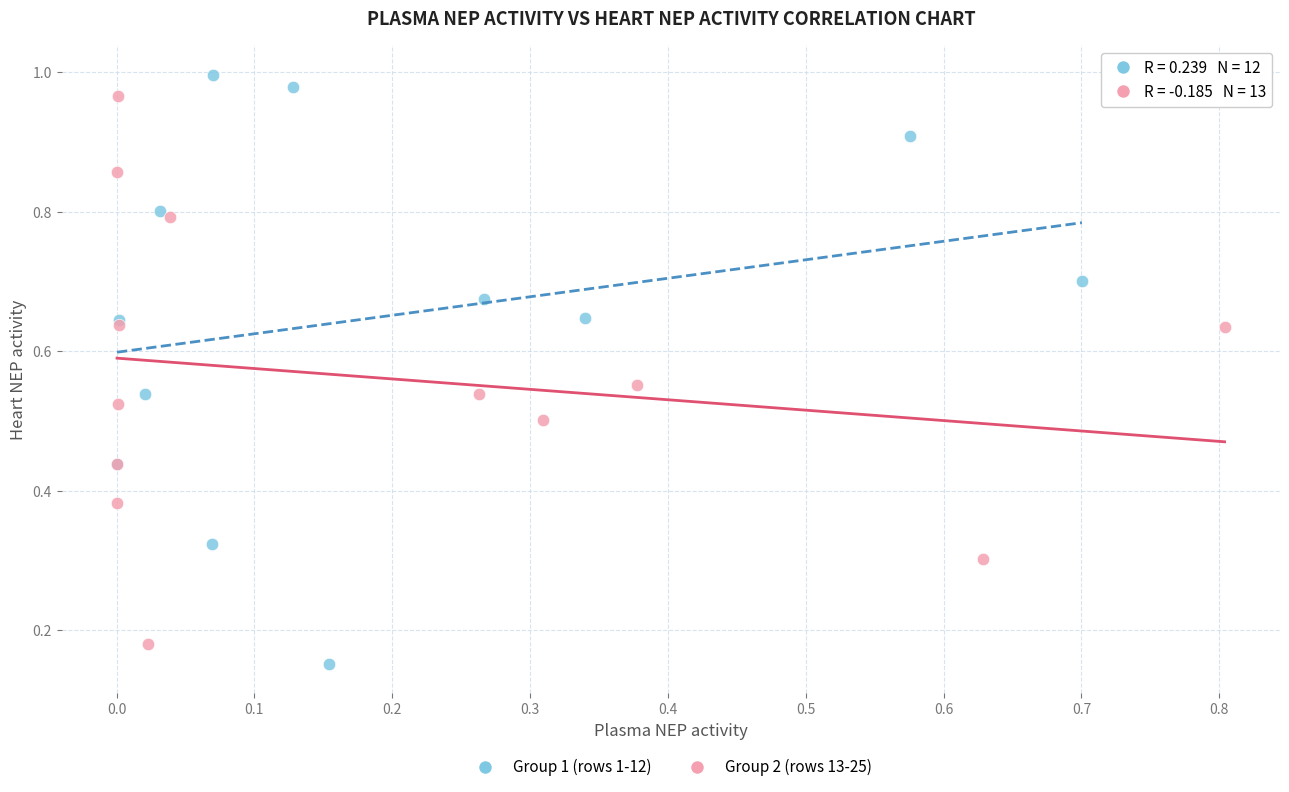

Which series has the widest spread of Y values?

Group 1 (rows 1-12)